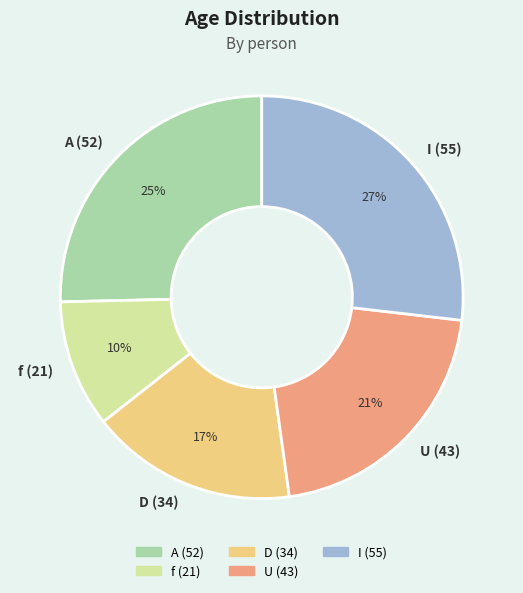

To the nearest percent, what is the difference between the largest and smallest slice percentages?

17%